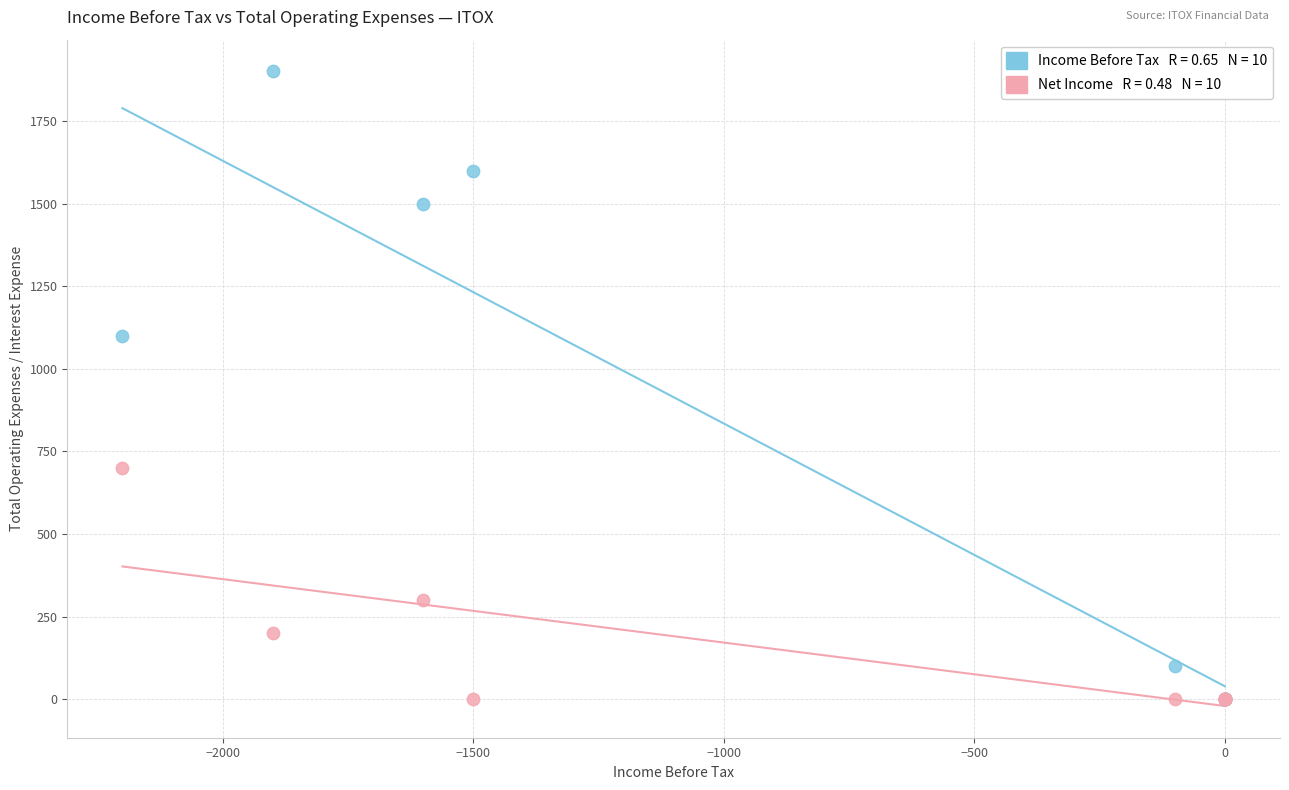

Across all series, what Y value is closest to 950?

1100